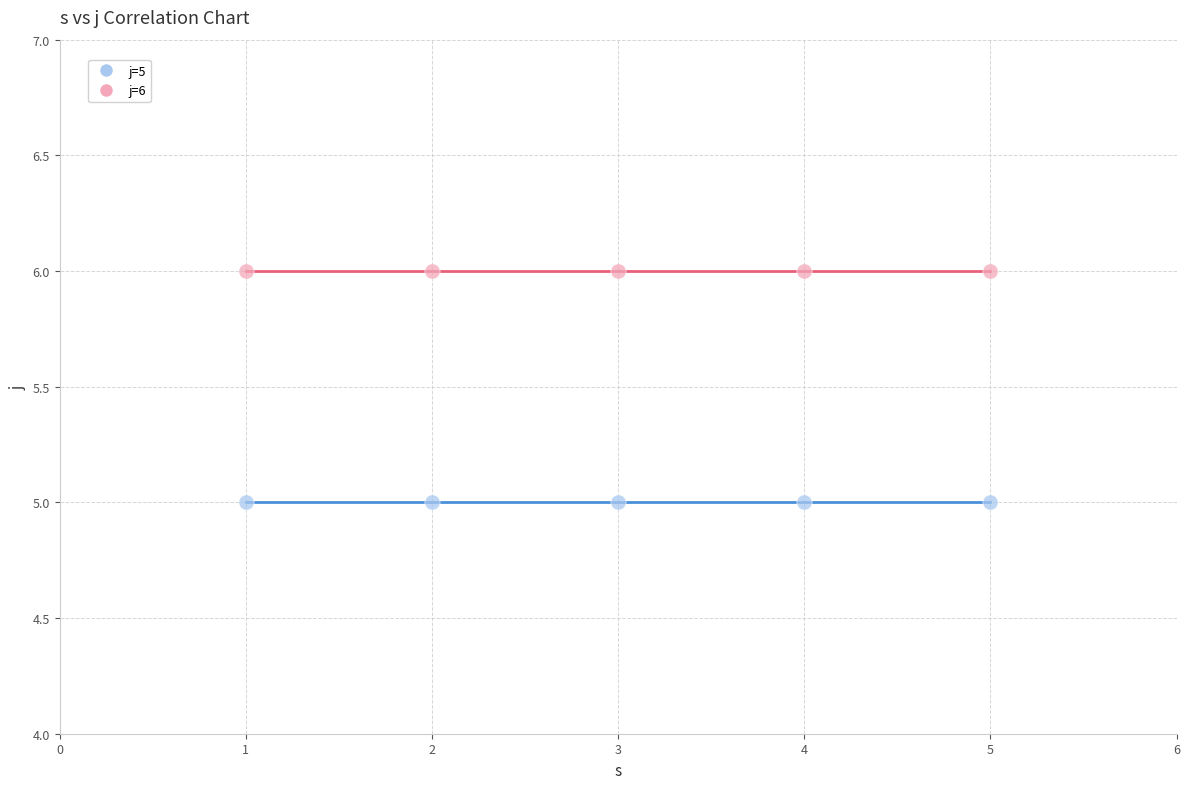

Across all data points, what is the average Y value?

6